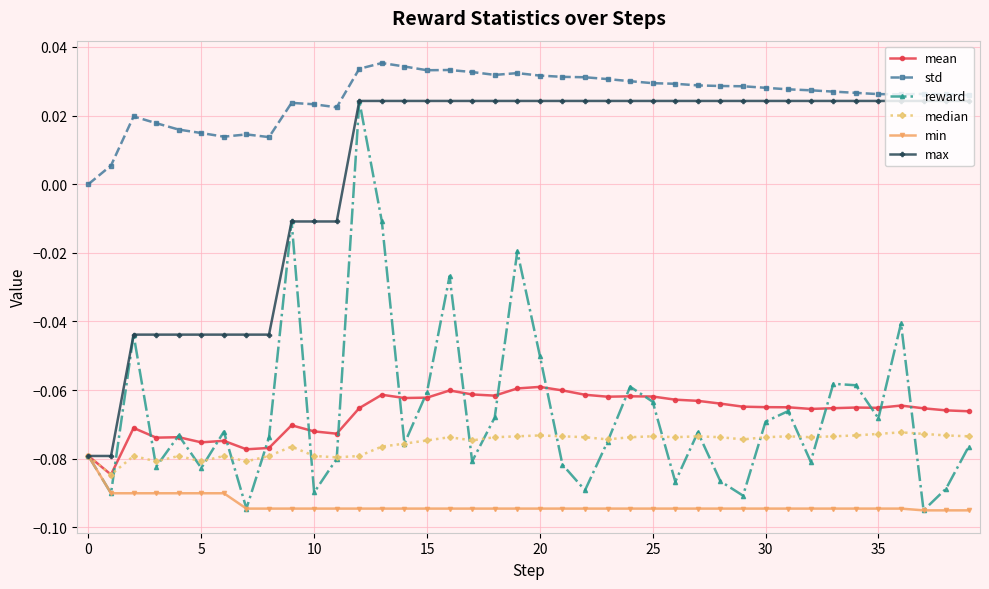

True or false: std has more than 2 points higher than both neighbors.

True